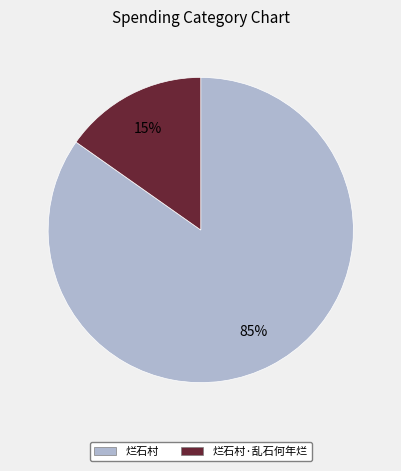

How many segments does this pie chart have?

2